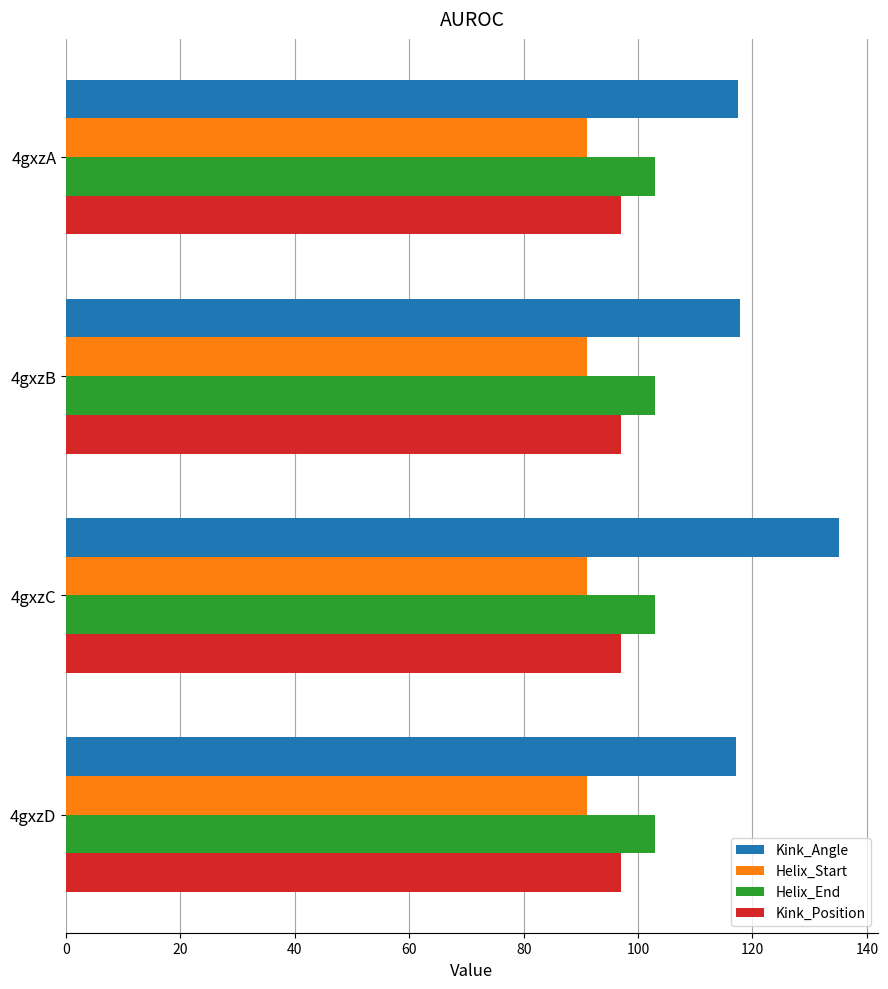

How many data points does each series have?

4